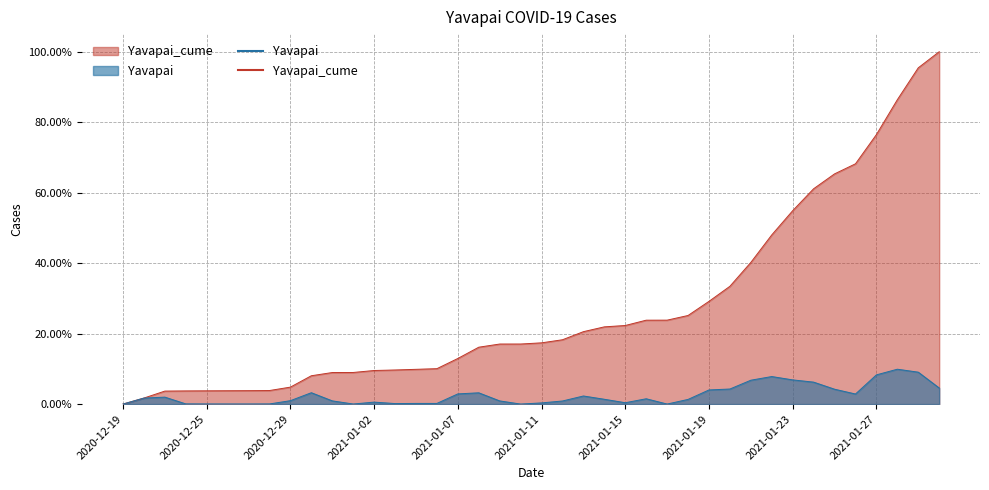

At how many categories does at least one series exceed 0?

40